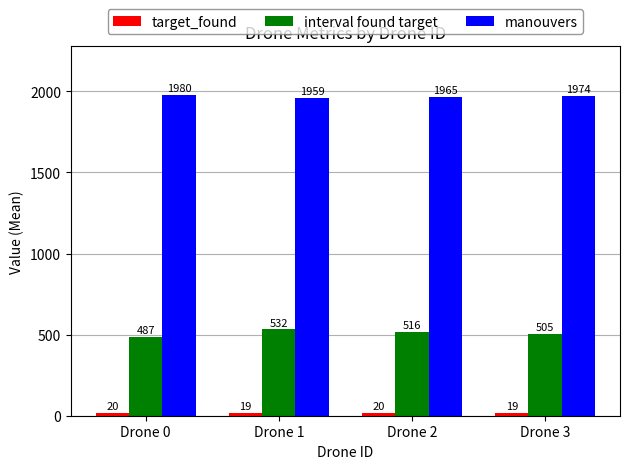

At how many categories does at least one series exceed 318?

4